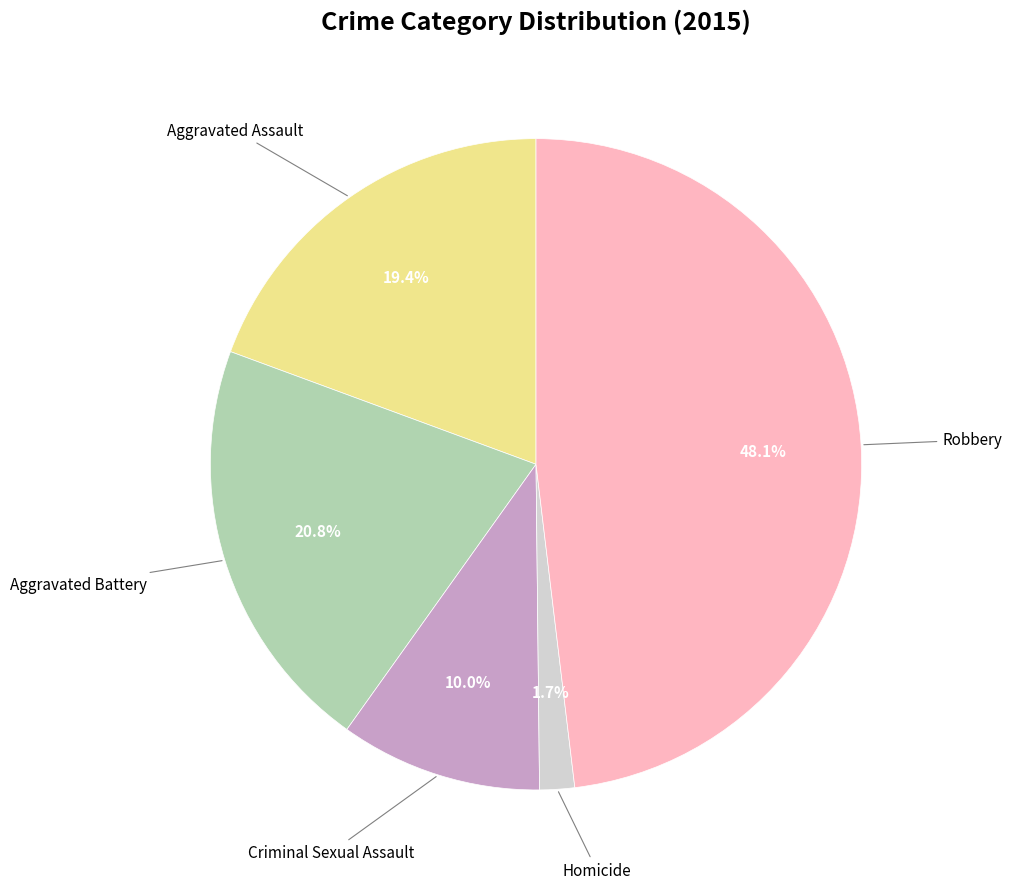

To the nearest percent, what is the difference between the largest and smallest slice percentages?

46%